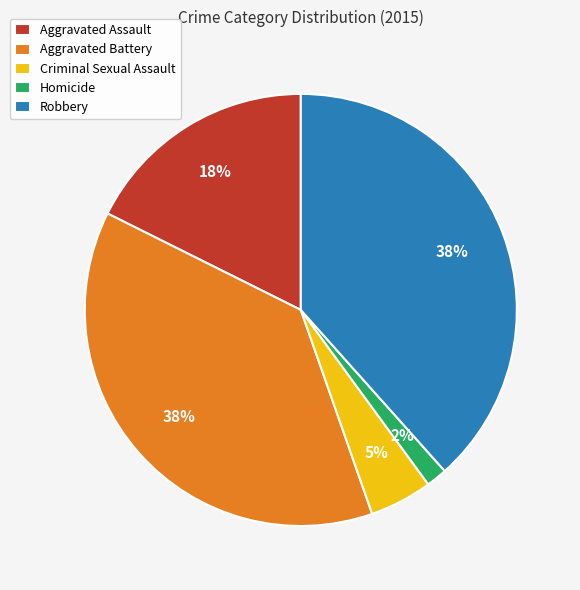

Is there a majority slice in this chart?

No